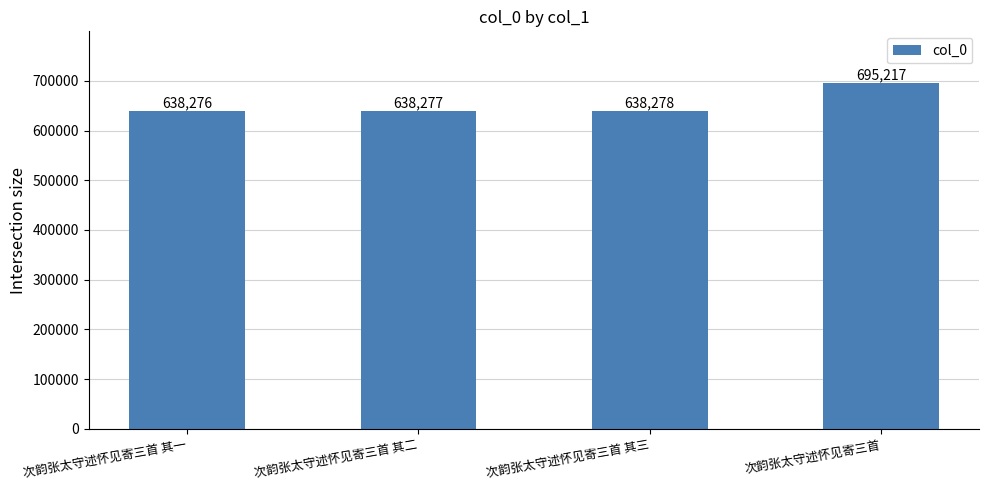

Read the value at 次韵张太守述怀见寄三首 其二.

638277